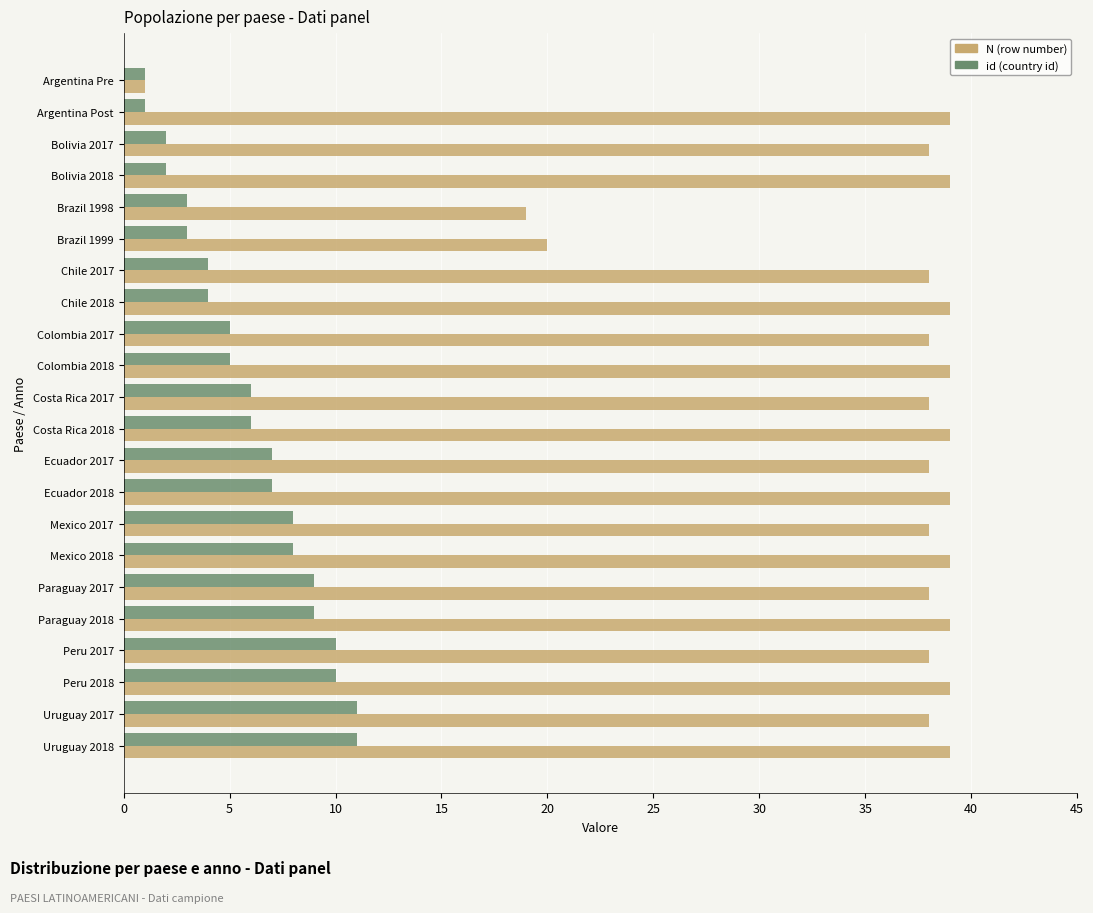

What is the difference between the highest and lowest values at Colombia 2018?

34